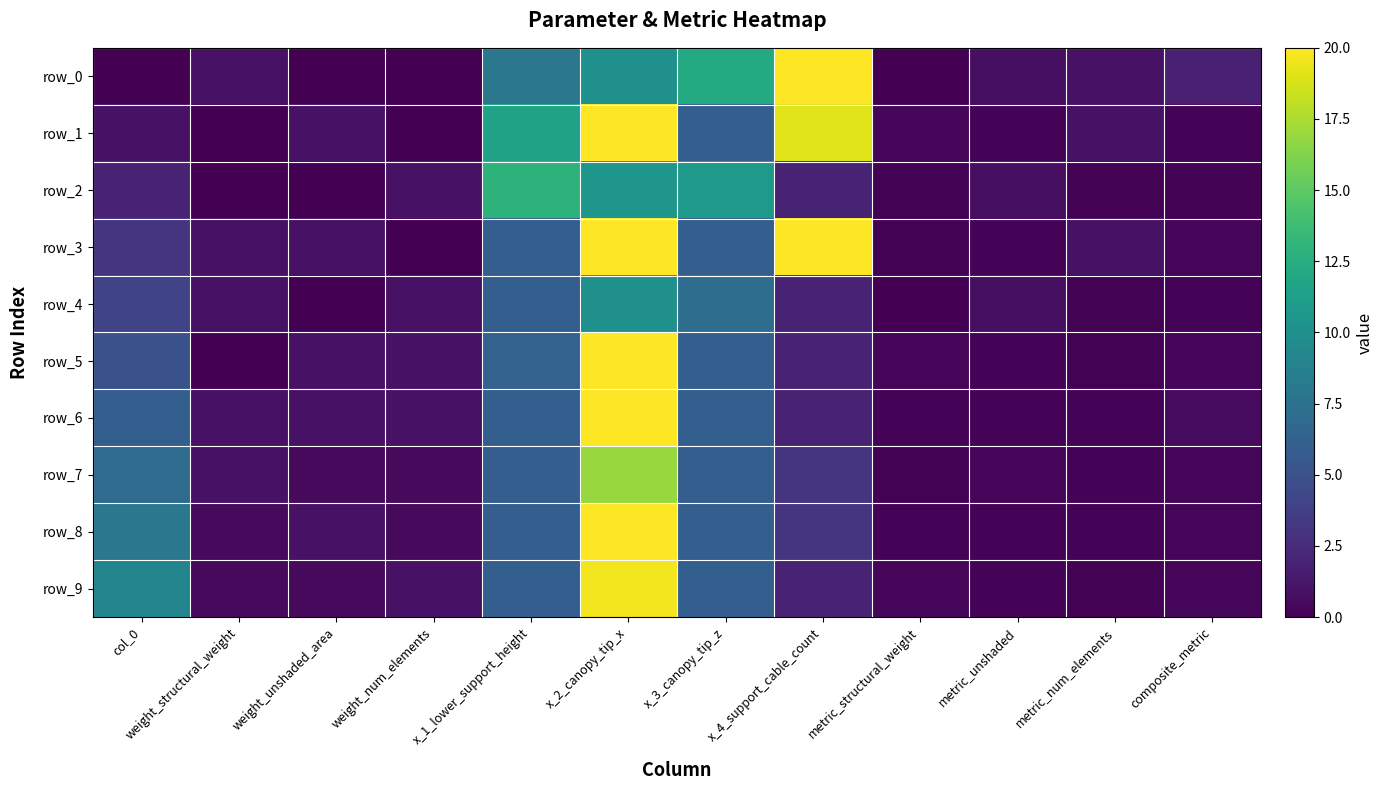

List the series in order of their peak value, highest first.

row_0, row_1, row_3, row_5, row_6, row_8, row_9, row_7, row_2, row_4